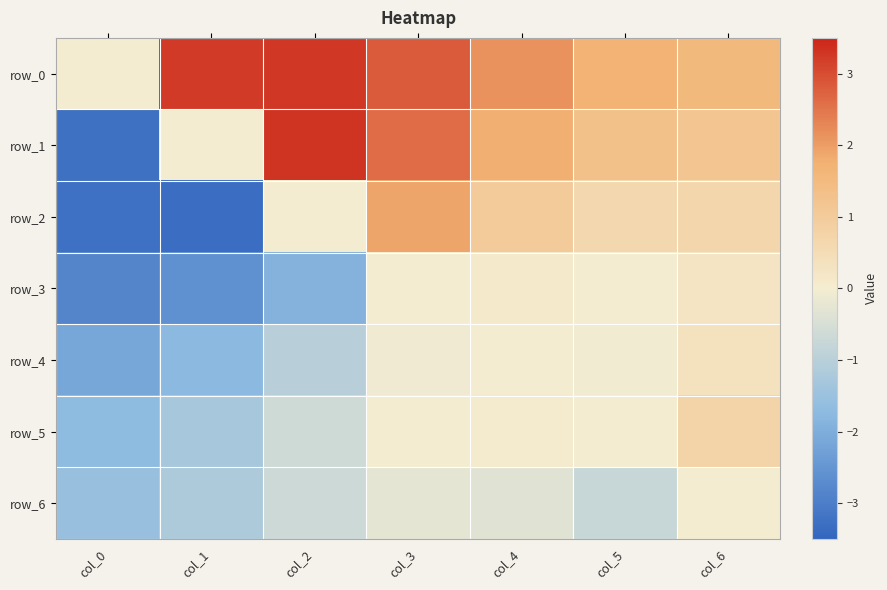

Is the value of row_5 at col_6 greater than the value of row_4 at col_4?

Yes